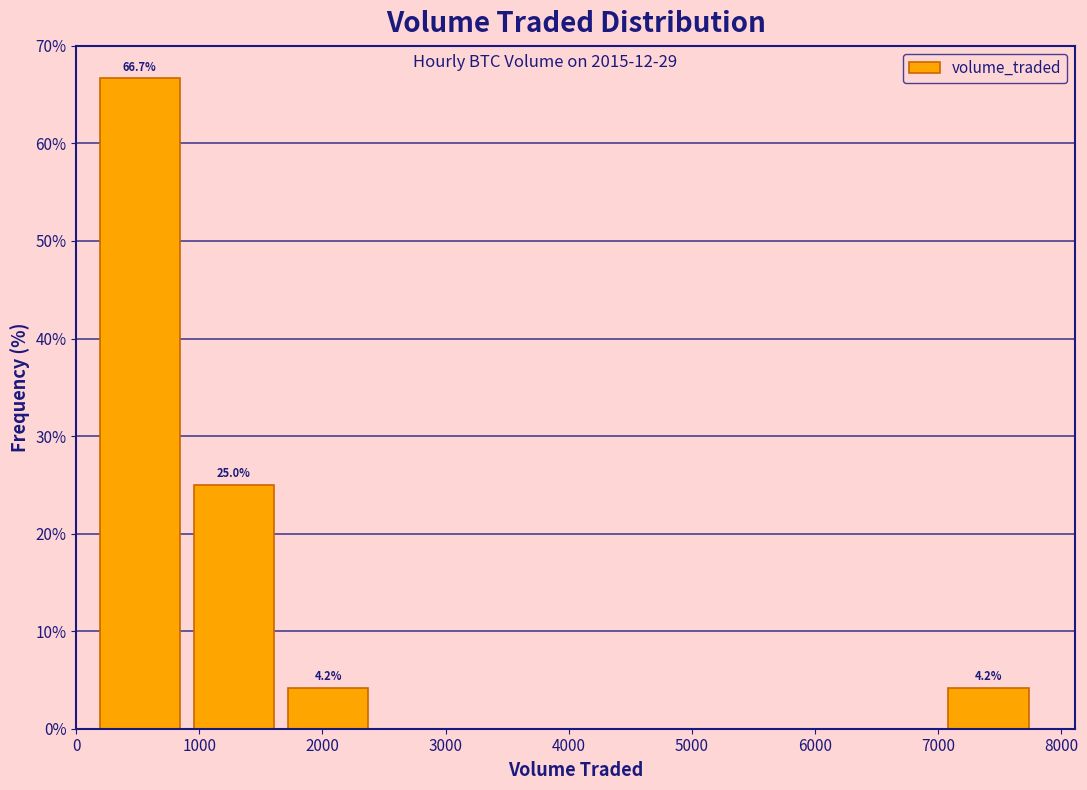

Over which range of the x-axis is the bar tallest?

100 to 900